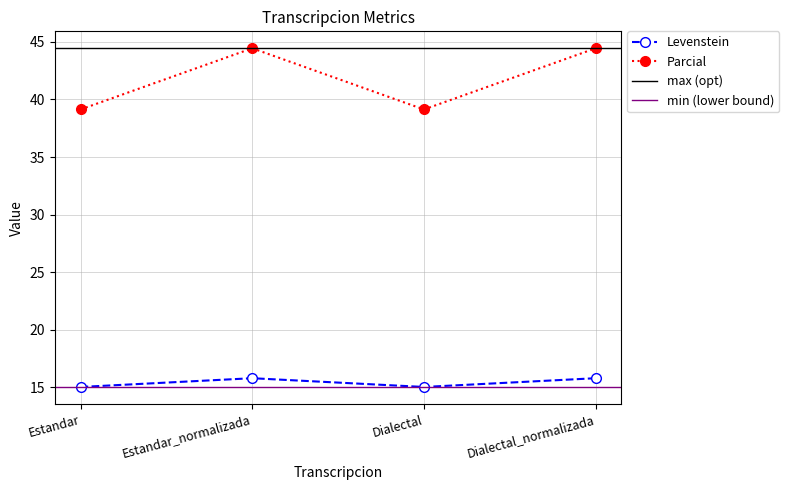

What is the total value across all series at Estandar?

54.2